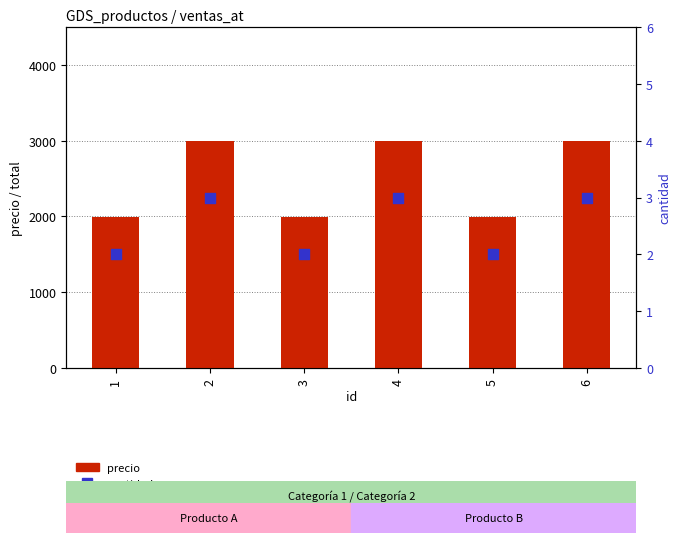

At how many categories does at least one series exceed 788?

6